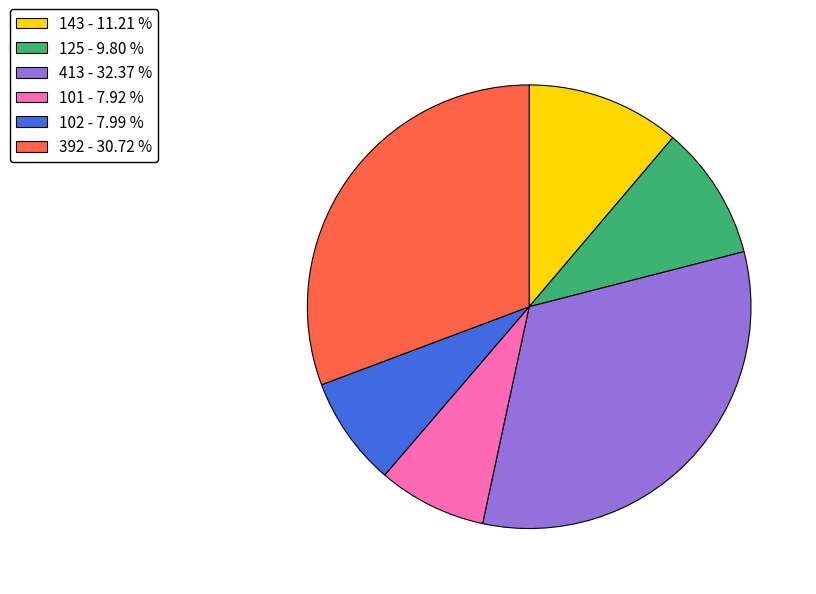

Between 143 - 11.21 % and 392 - 30.72 %, which is larger?

392 - 30.72 %